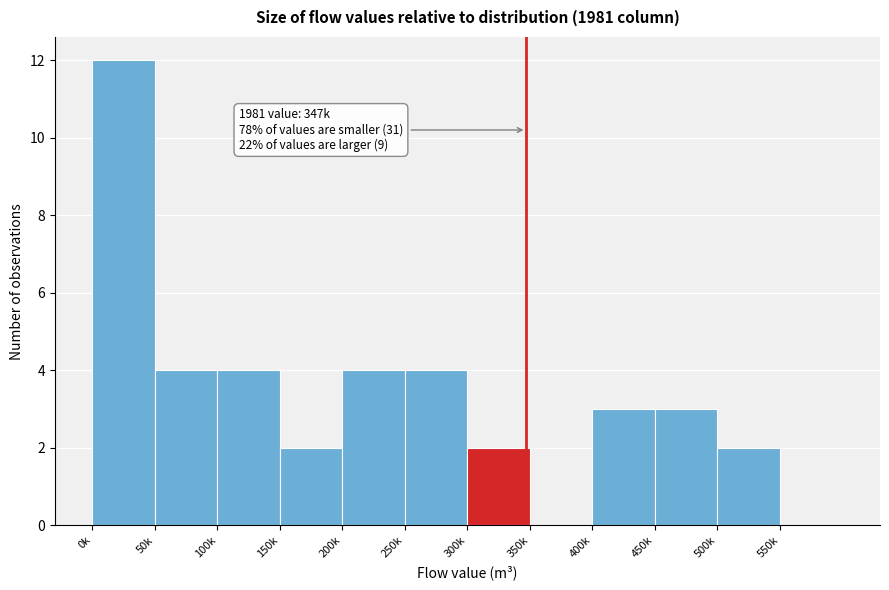

Reading left to right, list all the values displayed in this chart.

0k=12	50k=4	100k=4	150k=2	200k=4	250k=4	300k=2	350k=0	400k=3	450k=3	500k=2	550k=0